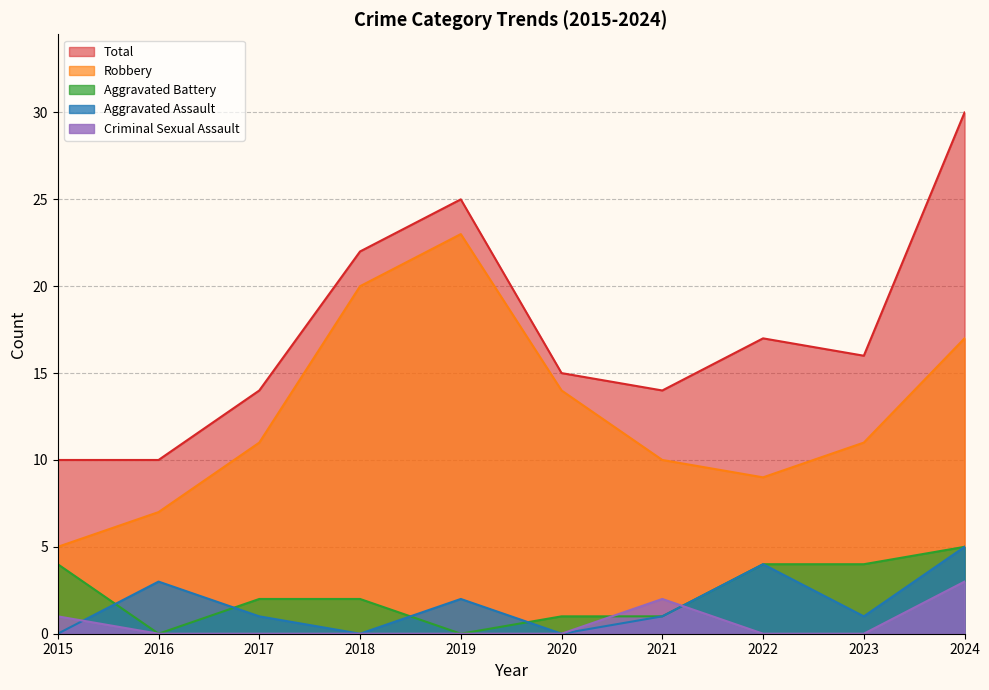

The value of Criminal Sexual Assault at 2016 is 0. True or false?

True